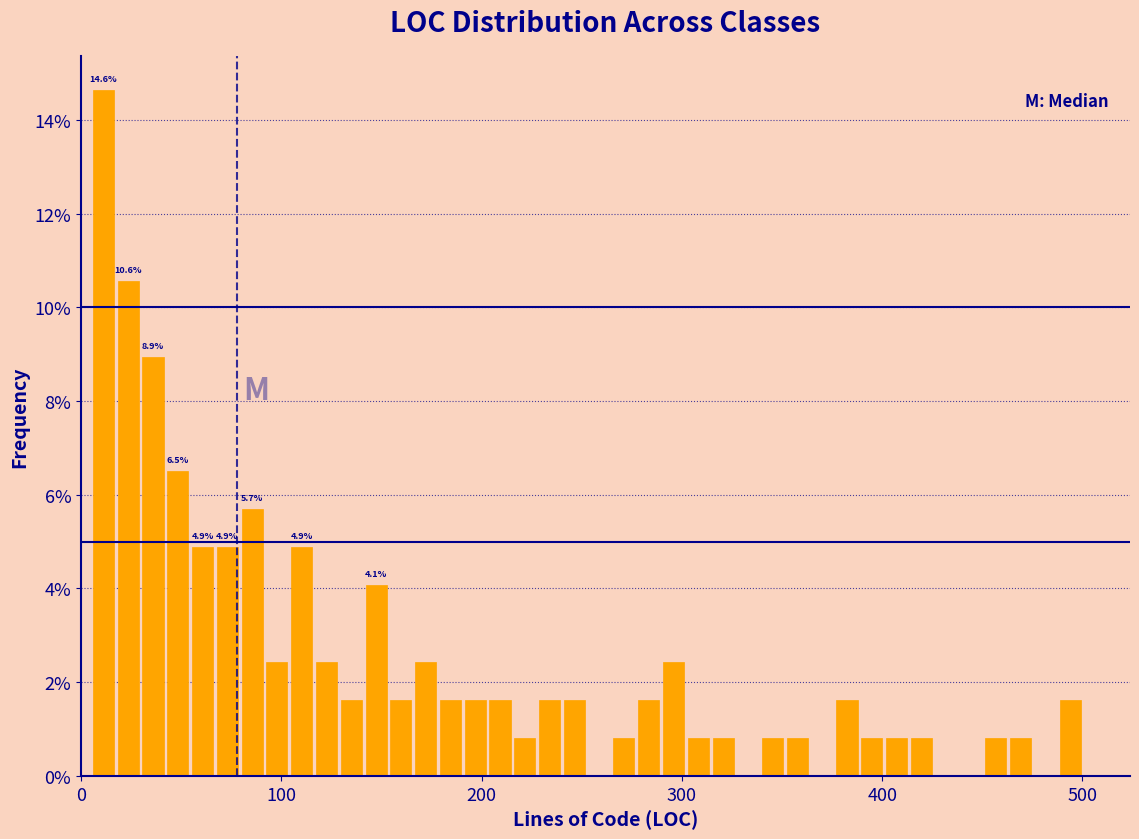

Read against the x-axis, roughly where is the centre of the tallest bar?

10